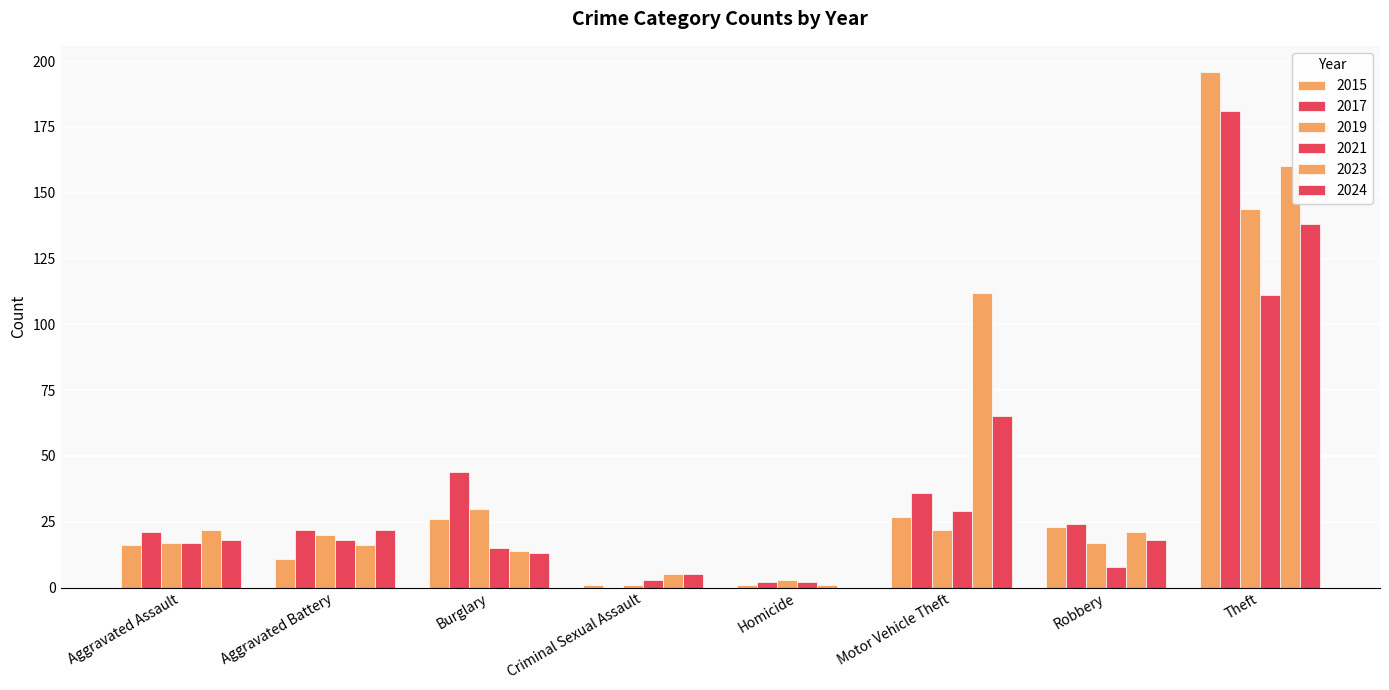

What is the value of the 2024 bar at the 1st from the left?

18